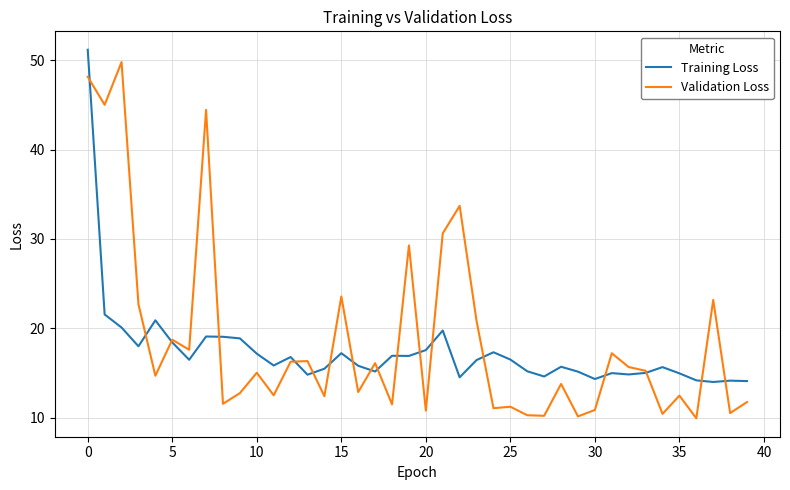

Which series has the widest spread of values?

Validation Loss